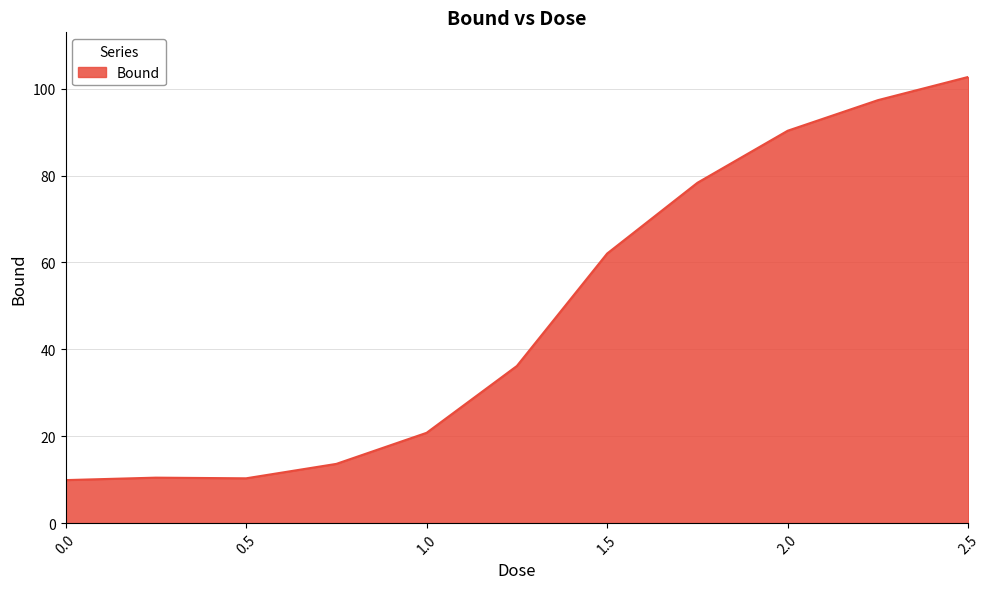

What is the maximum value shown in the chart?

102.7